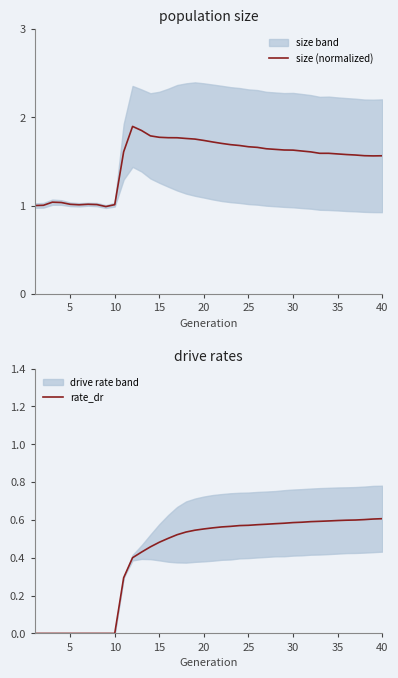

Reading left to right, extract all data points from this chart.

size (normalized): 1.0	1.0	1.0	1.0	1.0	1.0	1.0	1.0	1.0	1.0	1.6	1.9	1.9	1.8	1.8	1.8	1.8	1.8	1.8	1.7	1.7	1.7	1.7	1.7	1.7	1.7	1.6	1.6	1.6	1.6	1.6	1.6	1.6	1.6	1.6	1.6	1.6	1.6	1.6	1.6
rate_dr: 0.0	0.0	0.0	0.0	0.0	0.0	0.0	0.0	0.0	0.0	0.3	0.4	0.4	0.5	0.5	0.5	0.5	0.5	0.5	0.6	0.6	0.6	0.6	0.6	0.6	0.6	0.6	0.6	0.6	0.6	0.6	0.6	0.6	0.6	0.6	0.6	0.6	0.6	0.6	0.6